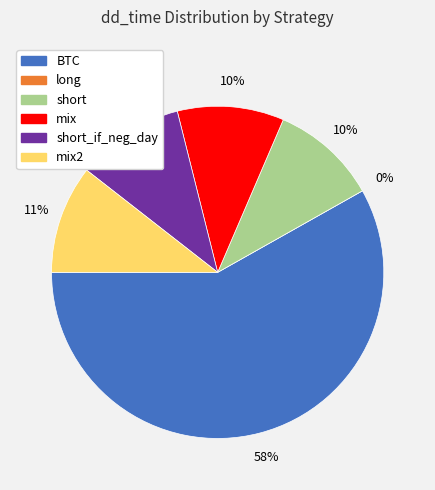

What is the ratio of the value at short_if_neg_day to the value at short?

1.0